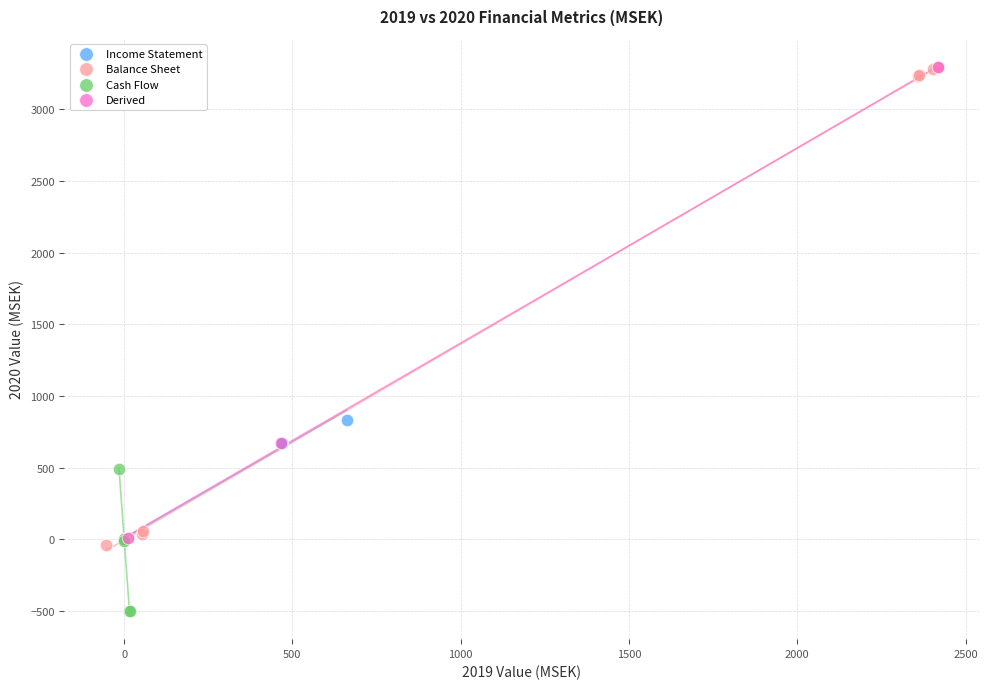

Which series reaches the minimum Y coordinate?

Cash Flow